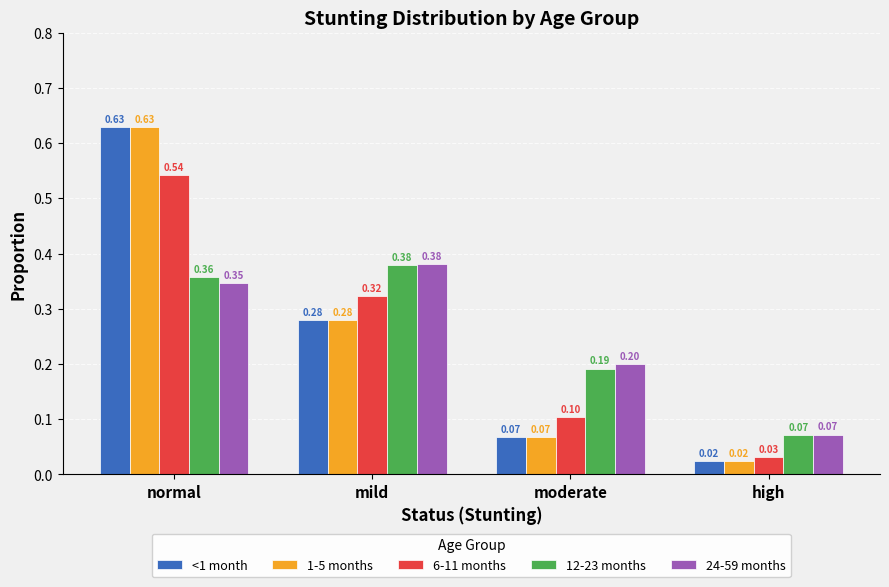

How many distinct data groups are displayed?

5